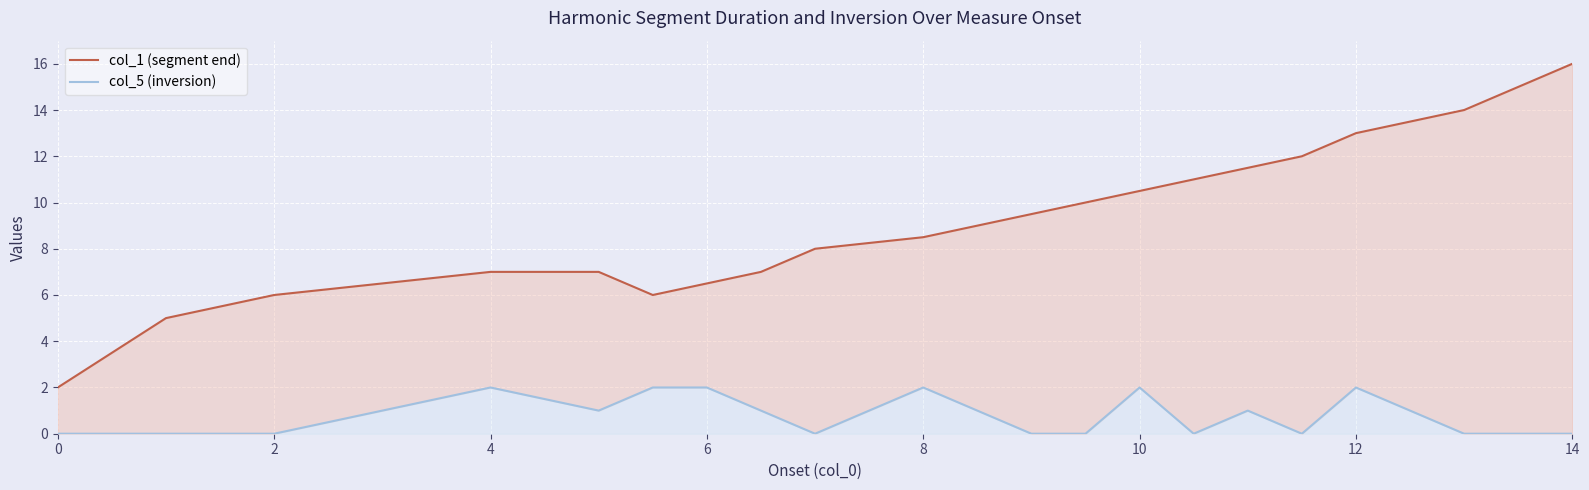

Does the chart display data point markers on the line(s)?

No